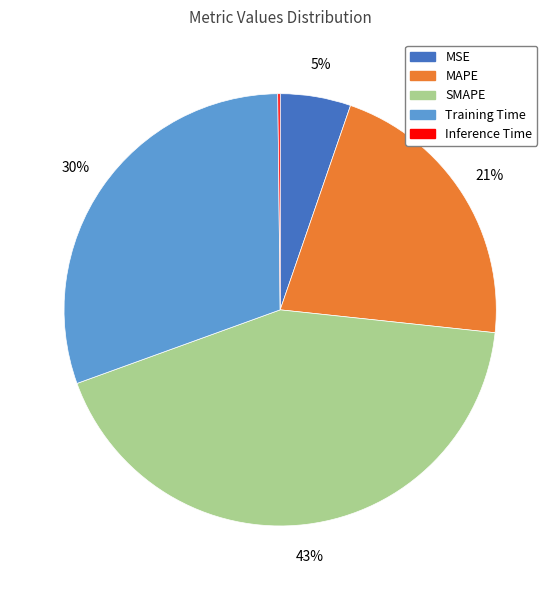

To the nearest percent, what portion does MSE represent?

5%